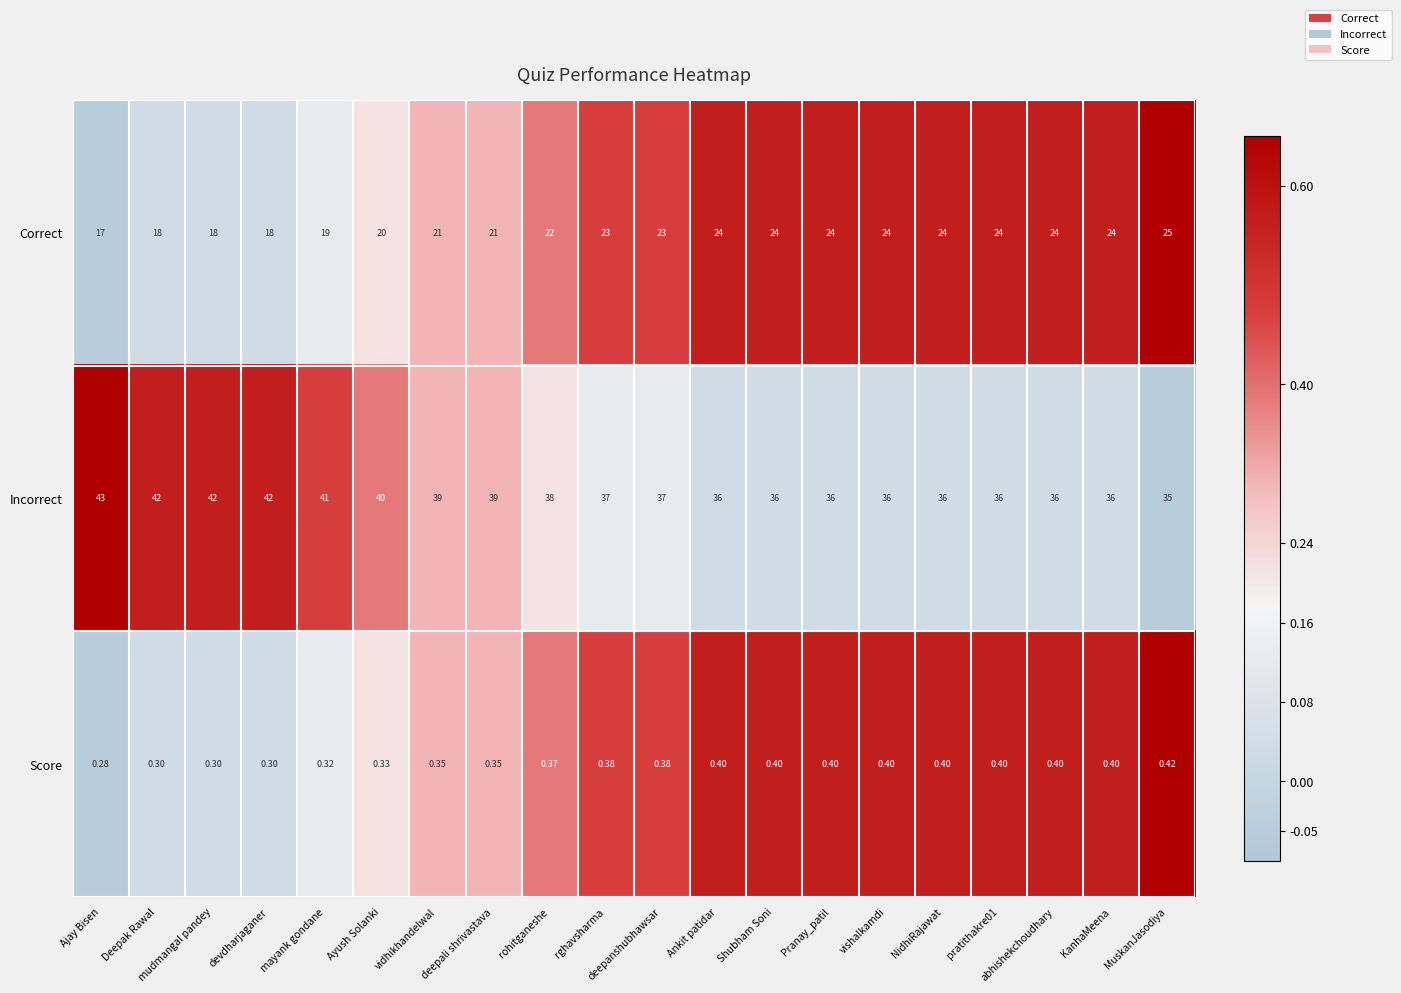

At which category does the chart reach its minimum across all series?

Ajay Bisen